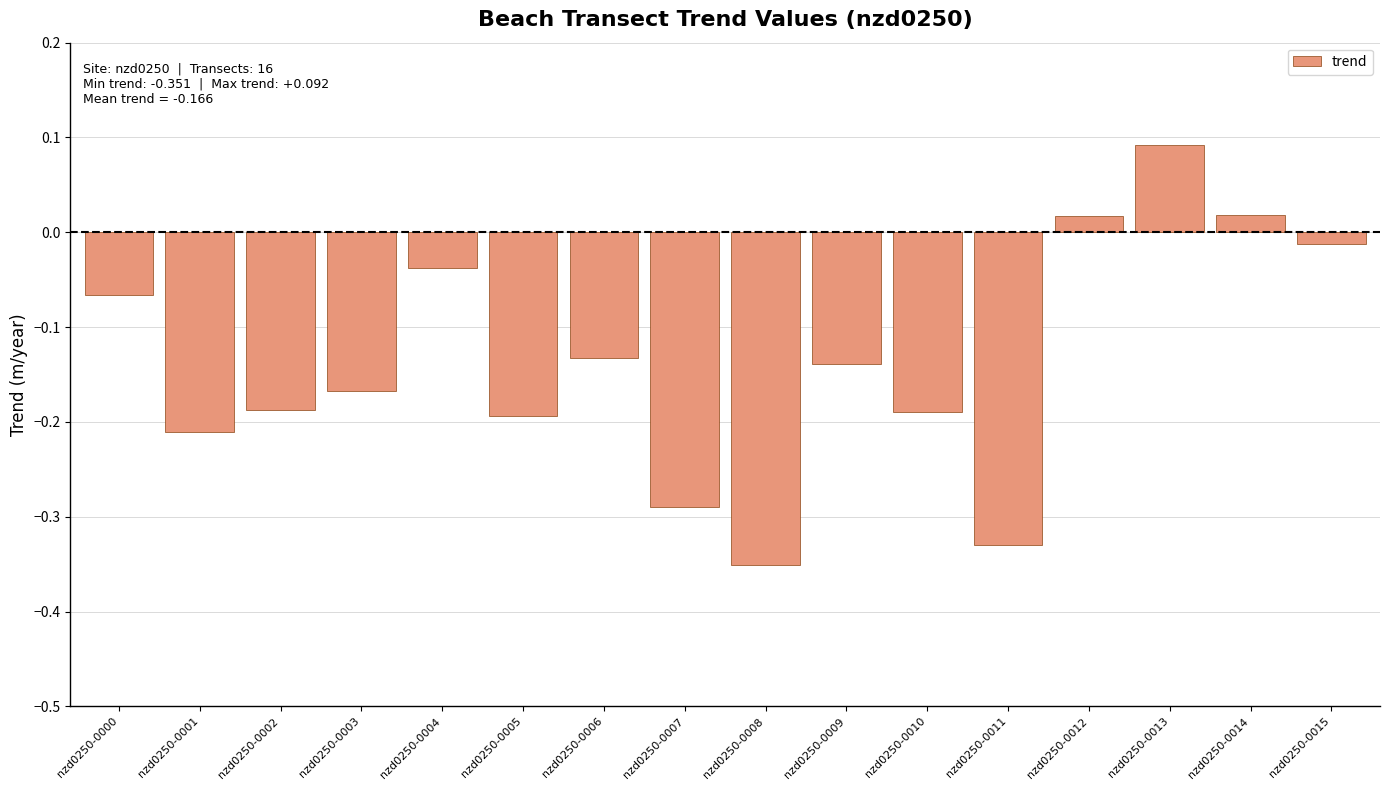

Is it true that the value at nzd0250-0005 is -0.1?

False